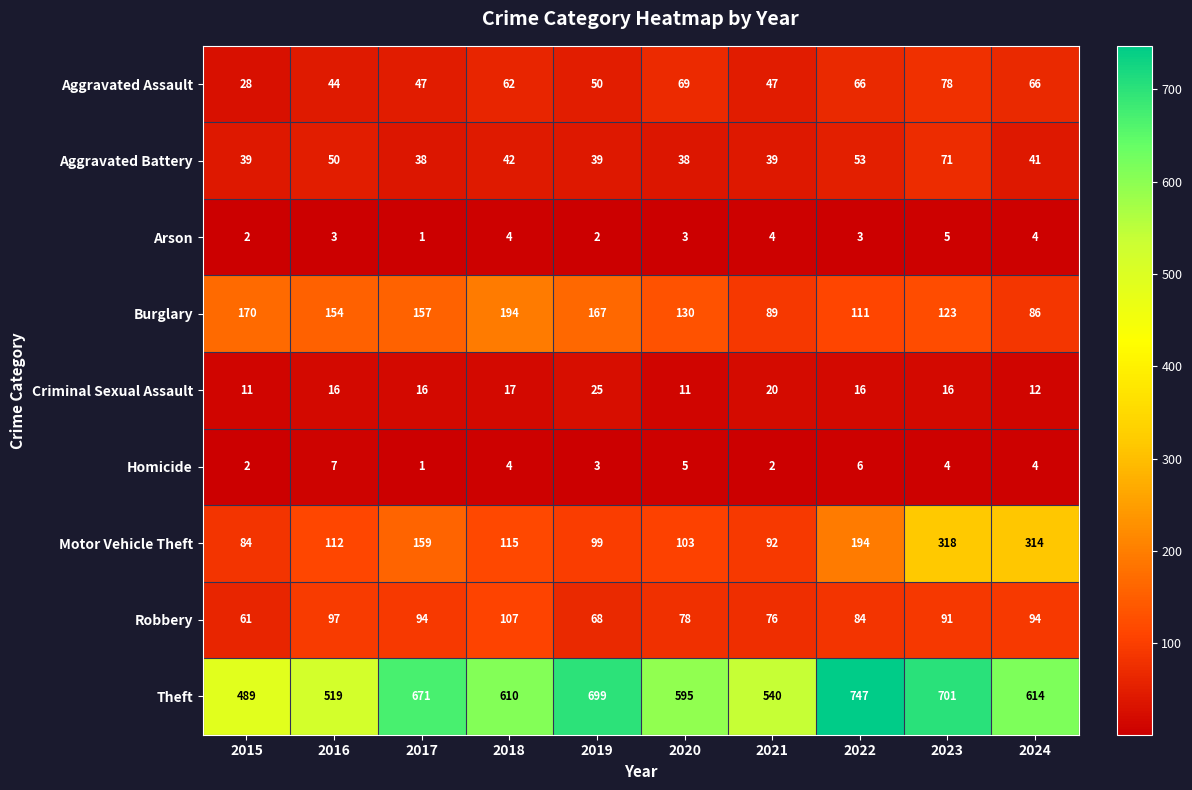

Is the value of Burglary at 2015 greater than the value of Arson at 2015?

Yes